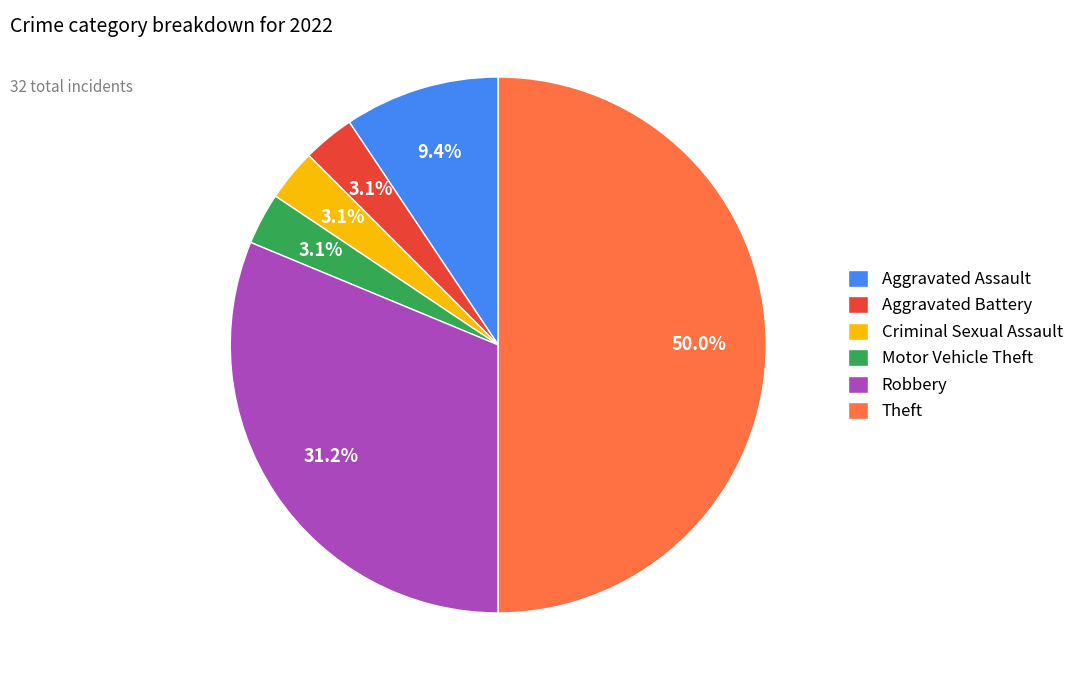

Approximately how many times larger is the value at Robbery compared to Aggravated Assault?

3.3